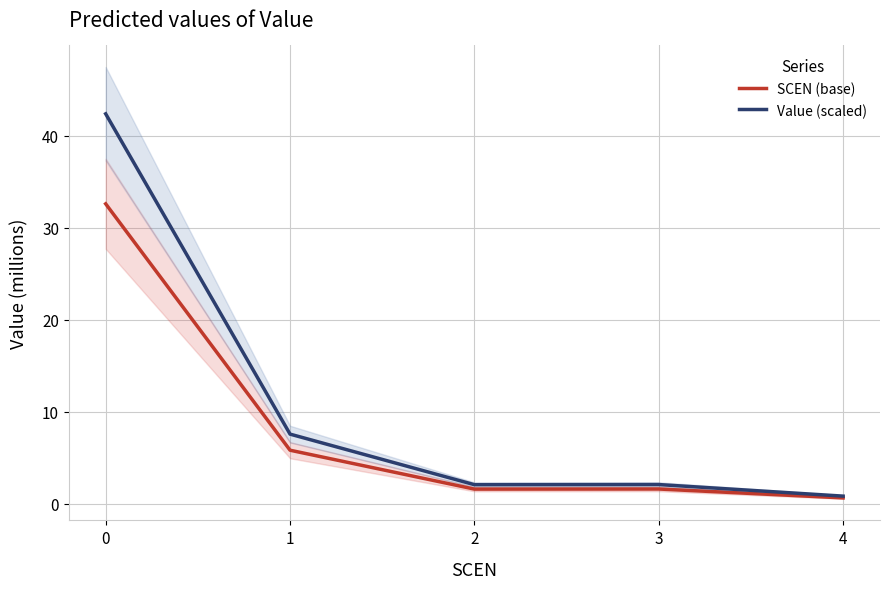

True or false: Value (scaled) and SCEN (base) cross at least once.

False